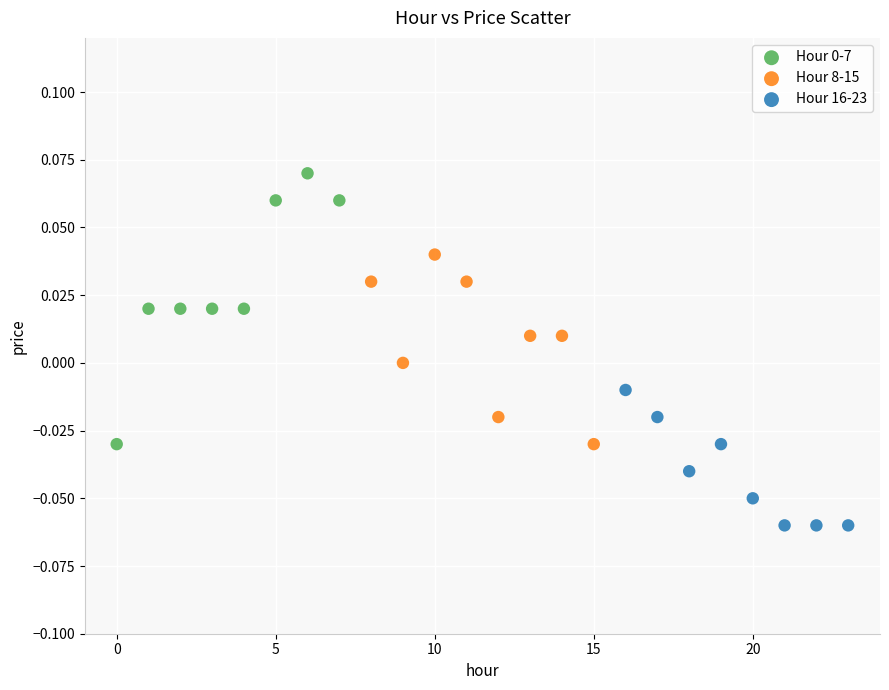

Which series contains the lowest Y value?

Hour 16-23